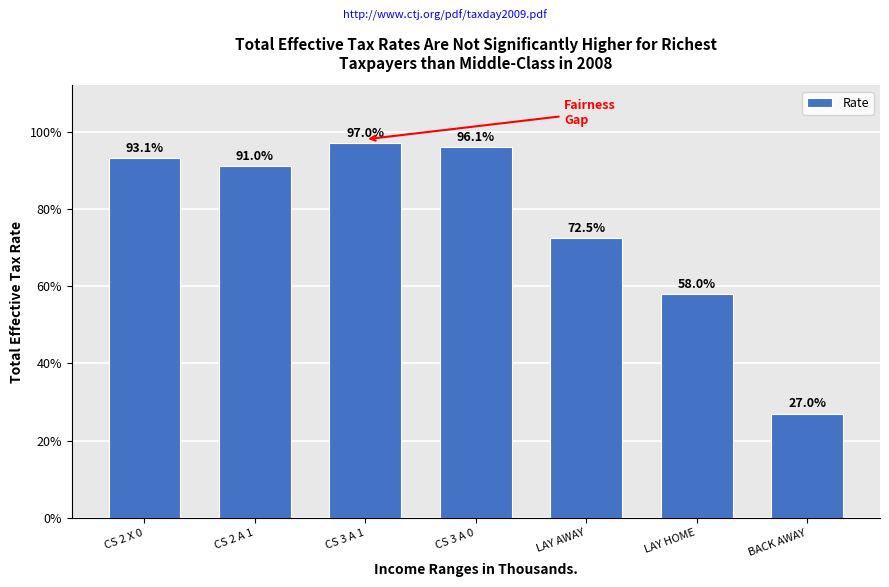

What is the label of the 5th bar from the left?

LAY AWAY